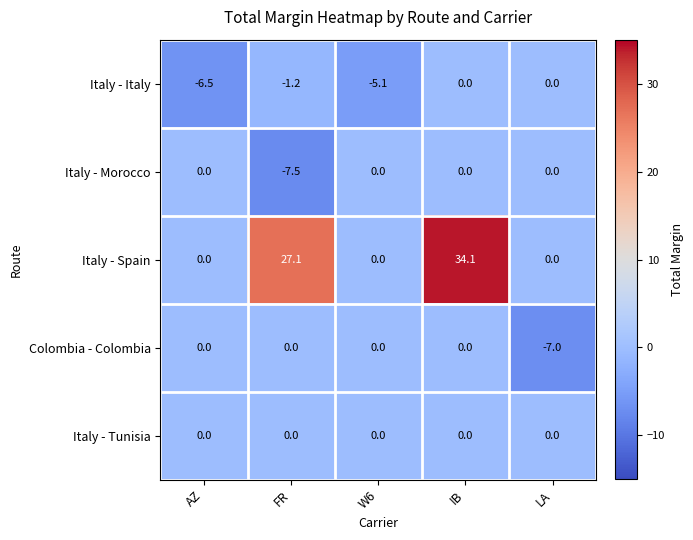

Reading left to right, list all the values displayed in this chart.

Italy - Italy: AZ=-6.5	FR=-1.2	W6=-5.1	IB=0.0	LA=0.0
Italy - Morocco: AZ=0.0	FR=-7.5	W6=0.0	IB=0.0	LA=0.0
Italy - Spain: AZ=0.0	FR=27.1	W6=0.0	IB=34.1	LA=0.0
Colombia - Colombia: AZ=0.0	FR=0.0	W6=0.0	IB=0.0	LA=-7.0
Italy - Tunisia: AZ=0.0	FR=0.0	W6=0.0	IB=0.0	LA=0.0